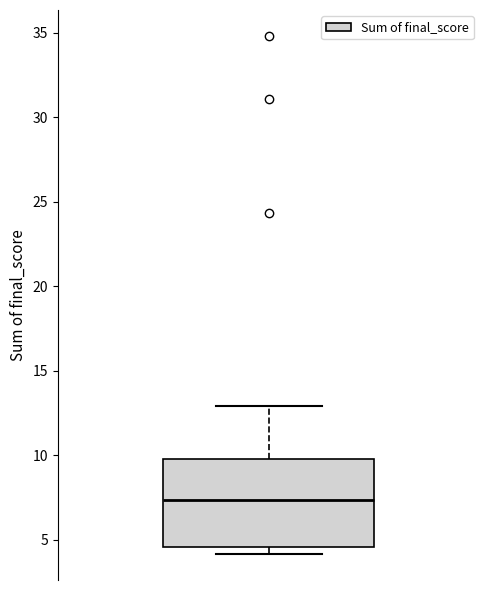

Transcribe this box plot: give where the median line is, the range the box spans, and where the two whiskers end, as read against the y-axis. The values are not printed on the chart, so give them approximately, as read against the axis.

median 7.5, box 4.5 to 10.0, whiskers 4.0 to 13.0